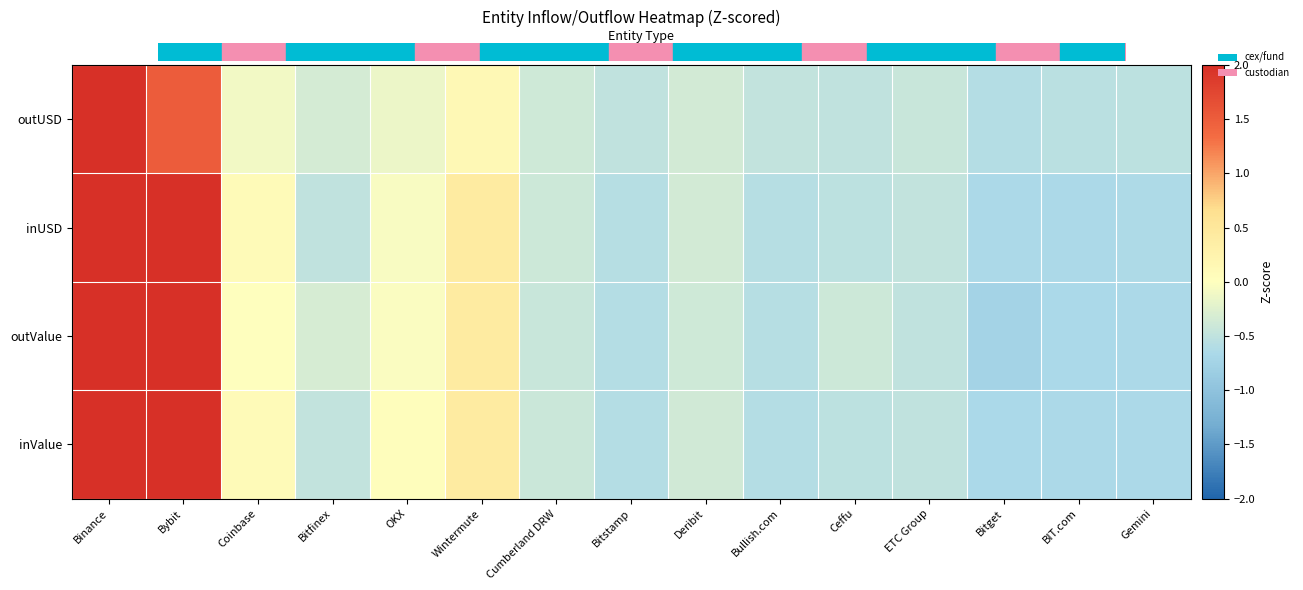

Which label corresponds to the largest value in the chart?

Binance